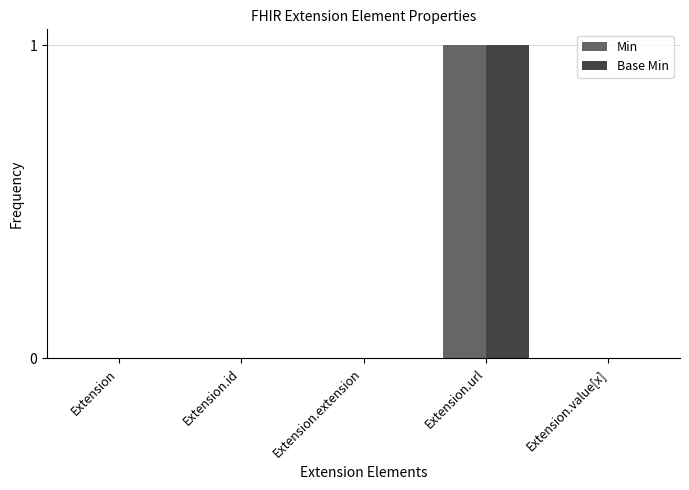

Reading left to right, what are all the values shown in this chart?

Min: 0	0	0	1	0
Base Min: 0	0	0	1	0